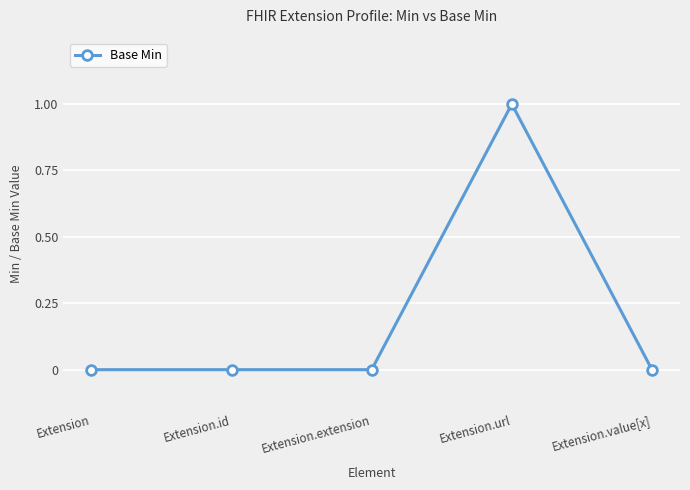

What is the greatest value displayed?

1